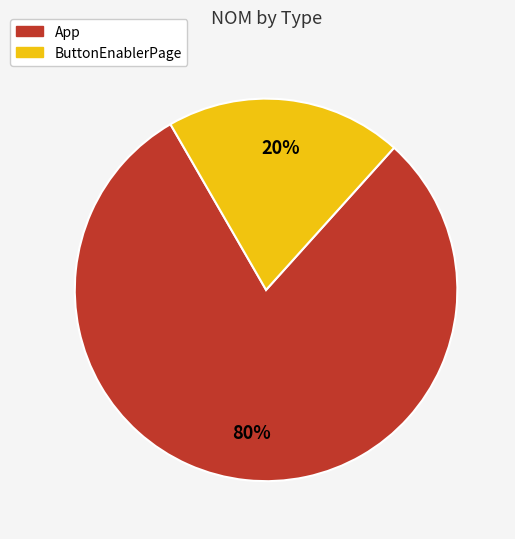

Is it true that ButtonEnablerPage is 20% of the pie?

True